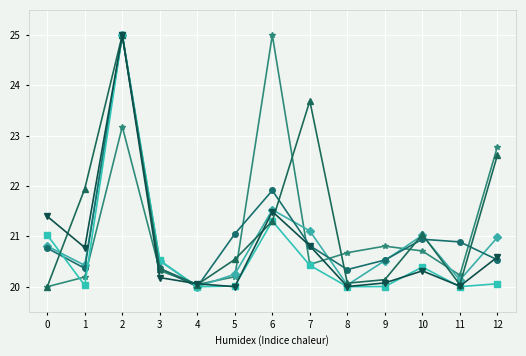

What is the greatest value displayed?

25.0